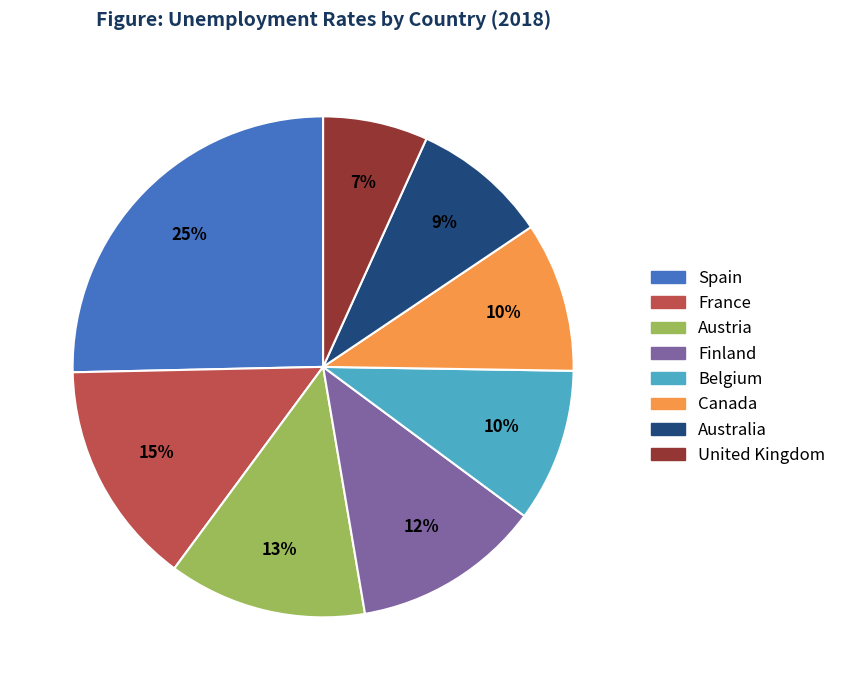

Combined, do United Kingdom and Spain account for over 50%?

No